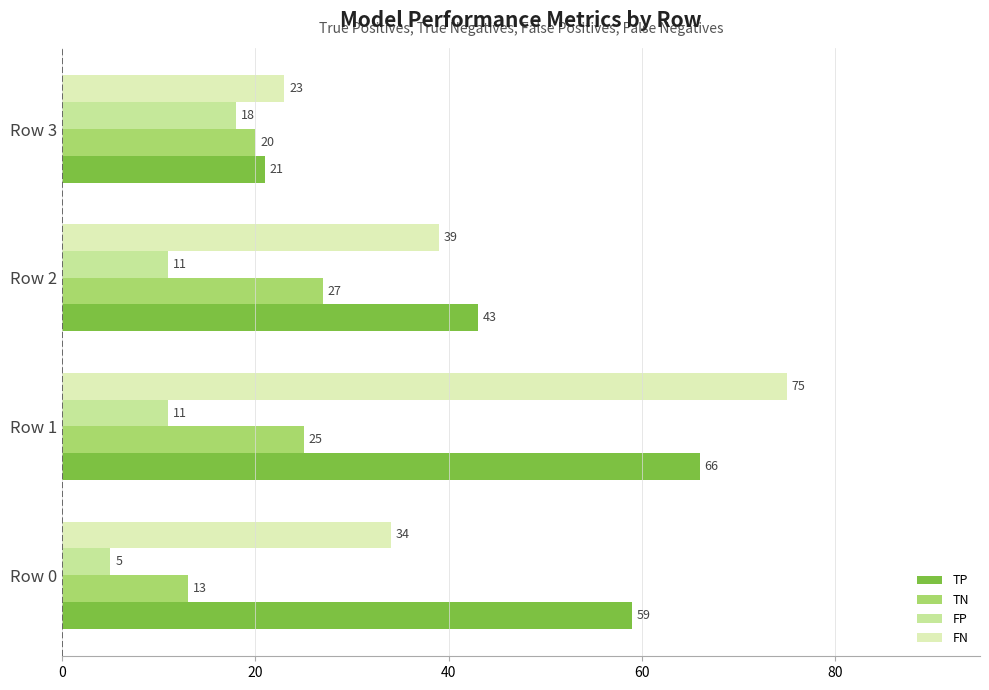

What is the lowest value of the TP series?

21